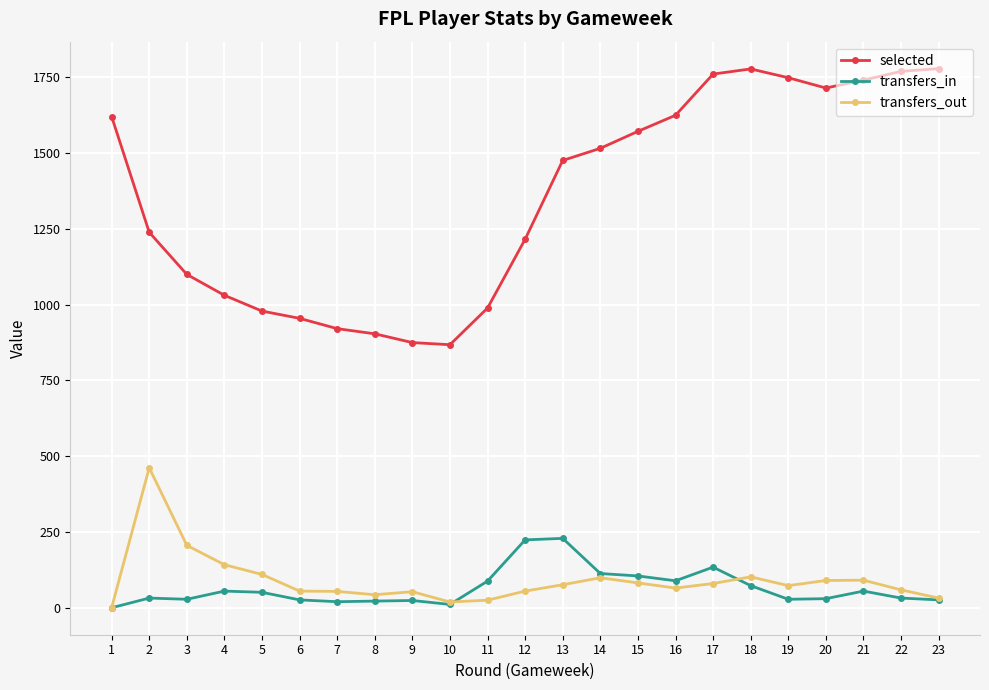

What is the average value of the selected series?

1356